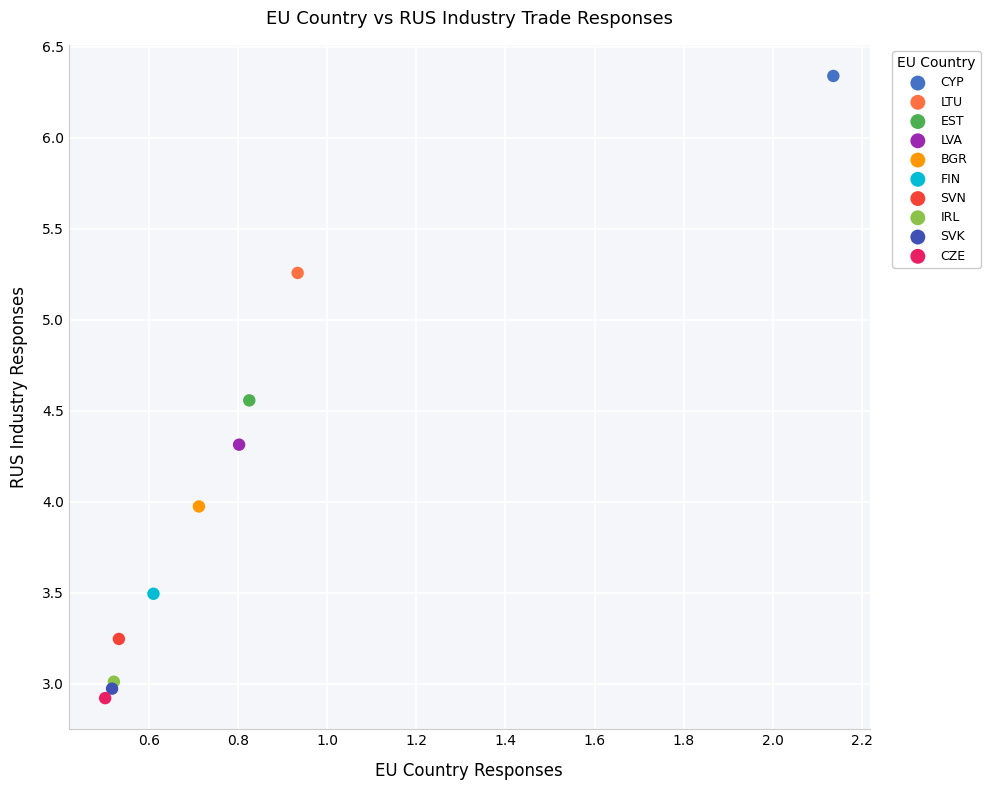

Which series contains the lowest Y value?

CZE